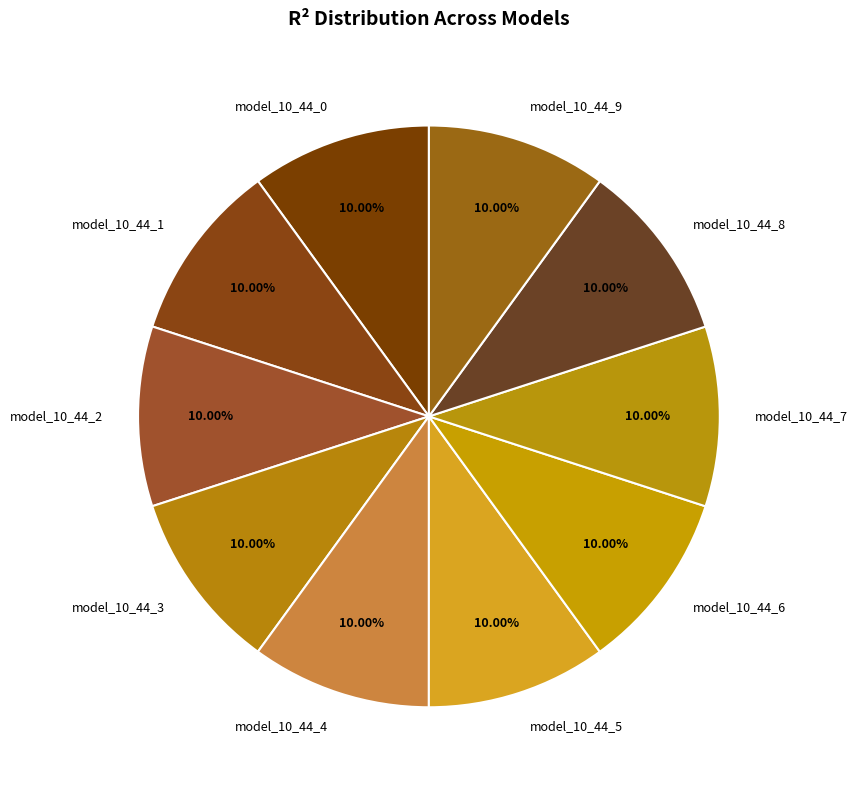

Is the sum of model_10_44_5 and model_10_44_6 greater than half?

No